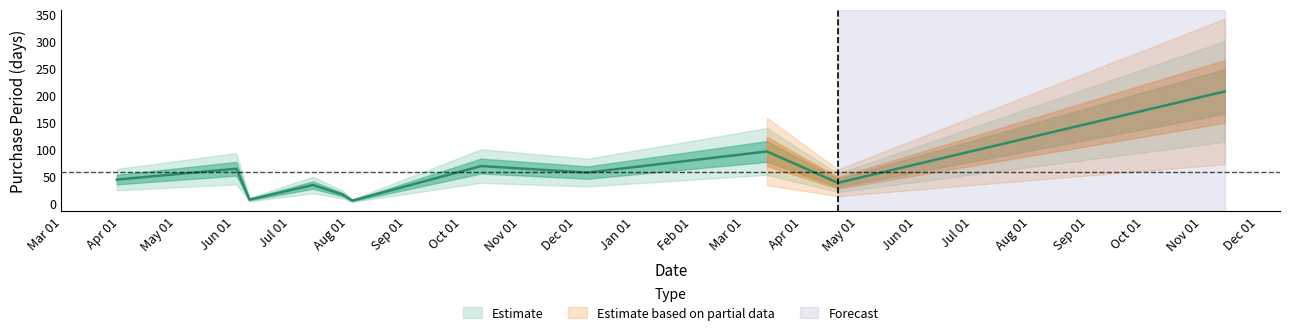

Which has a higher value, 2016-12-07 or 2016-10-11?

2016-10-11